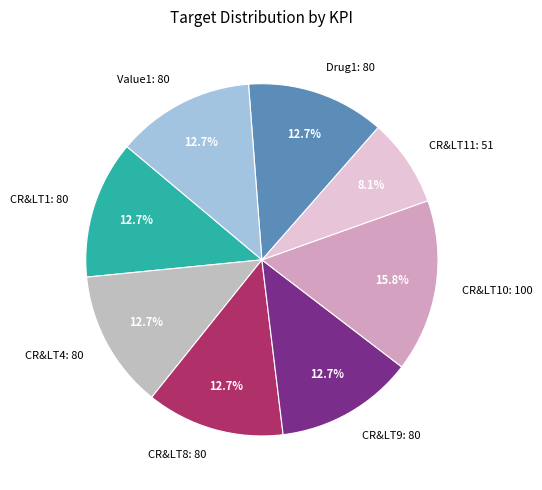

How many segments does this pie chart have?

8